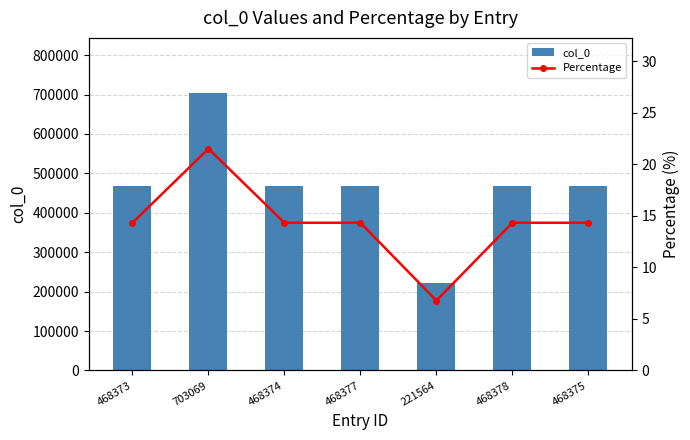

The col_0 series shows 221564.0 at 221564. True or false?

True